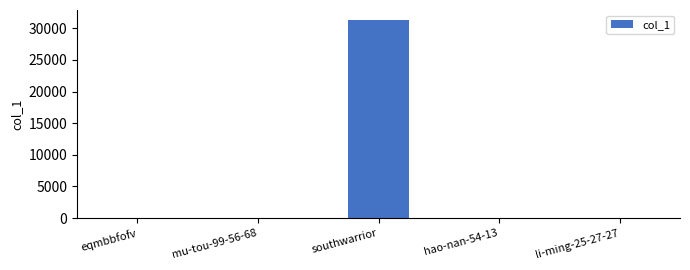

At which category does the chart reach its peak across all series?

southwarrior